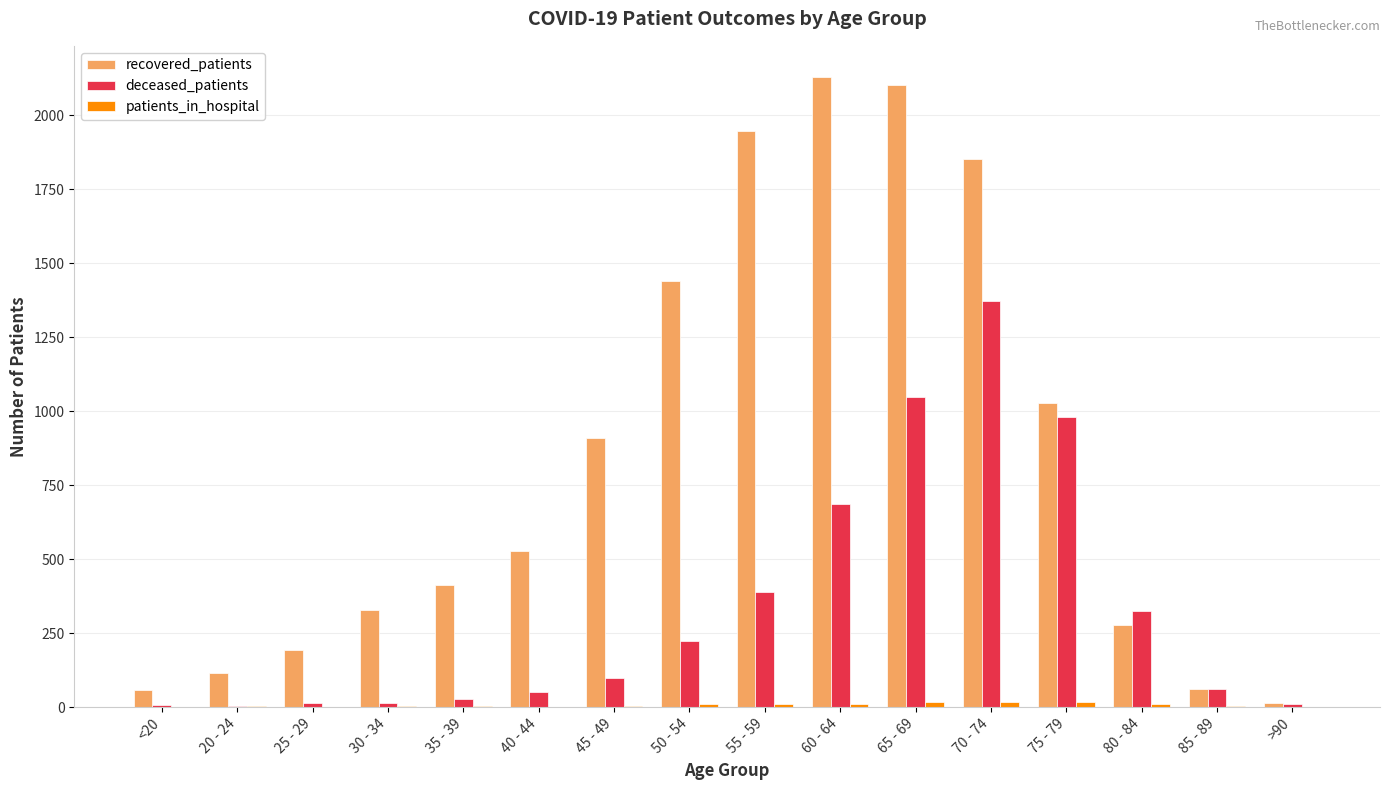

Which series has the largest total across all categories?

recovered_patients